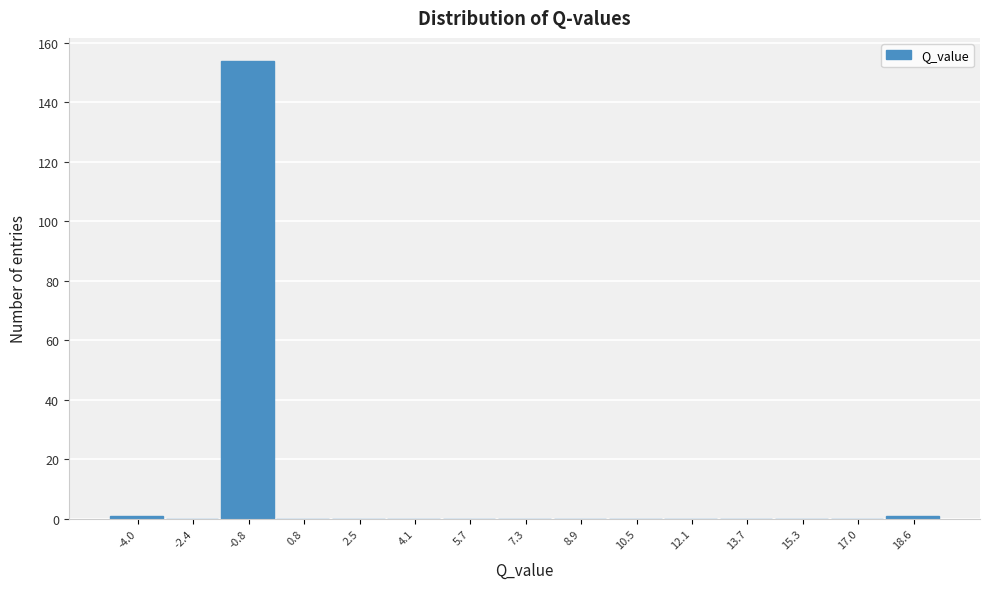

Reading left to right, list all the values displayed in this chart.

-4.0=1	-2.4=0	-0.8=154	0.8=0	2.5=0	4.1=0	5.7=0	7.3=0	8.9=0	10.5=0	12.1=0	13.7=0	15.3=0	17.0=0	18.6=1